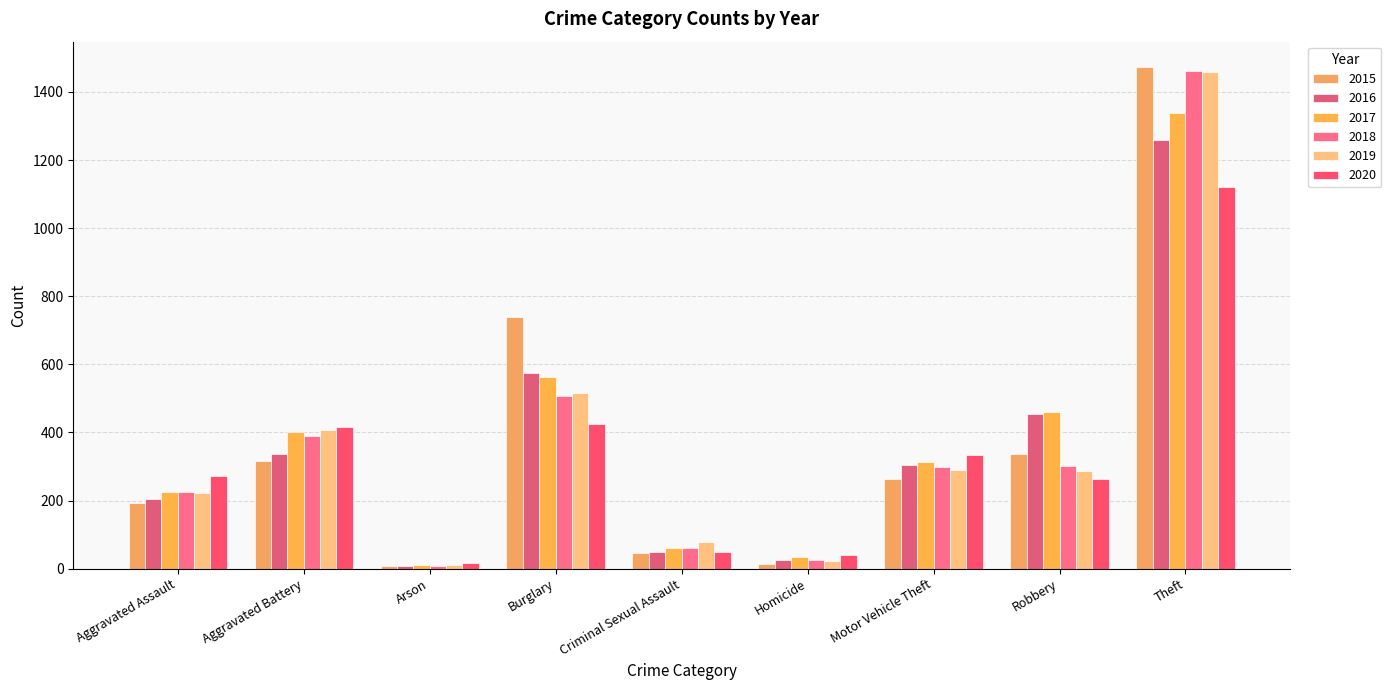

What is the average value of the 2018 series?

364